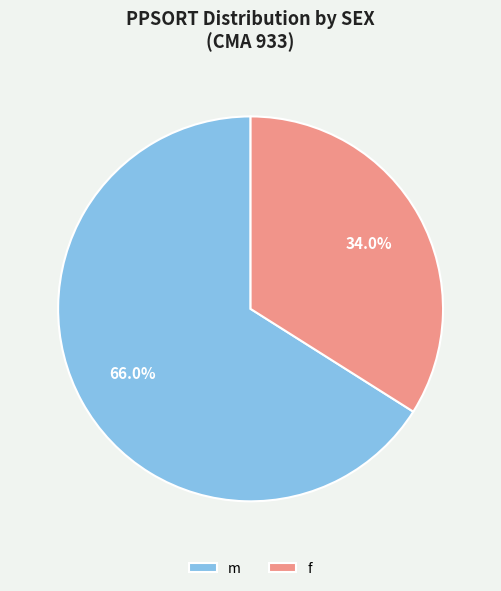

Which category accounts for the majority?

m